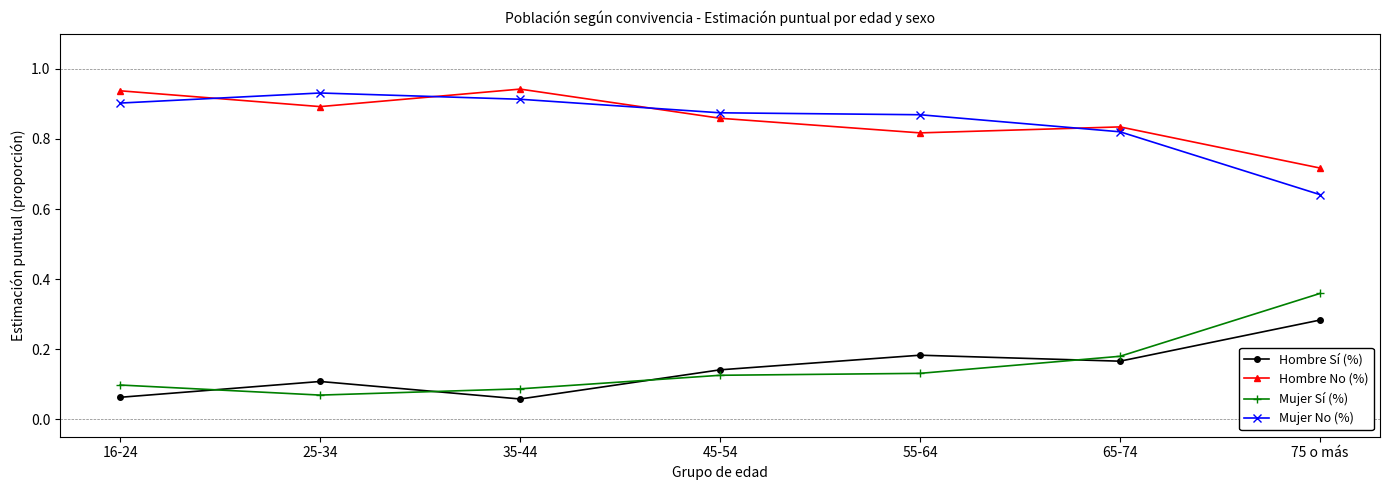

At 25-34, list the series in order from smallest to largest.

Mujer Sí (%), Hombre Sí (%), Hombre No (%), Mujer No (%)